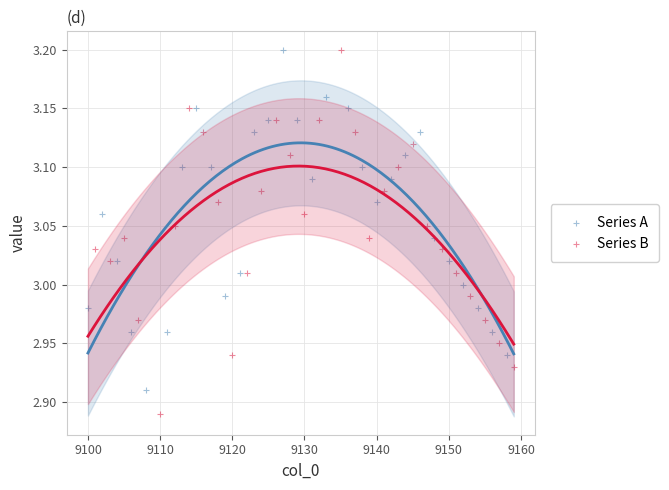

Which series has the largest Y range (max minus min)?

Series B